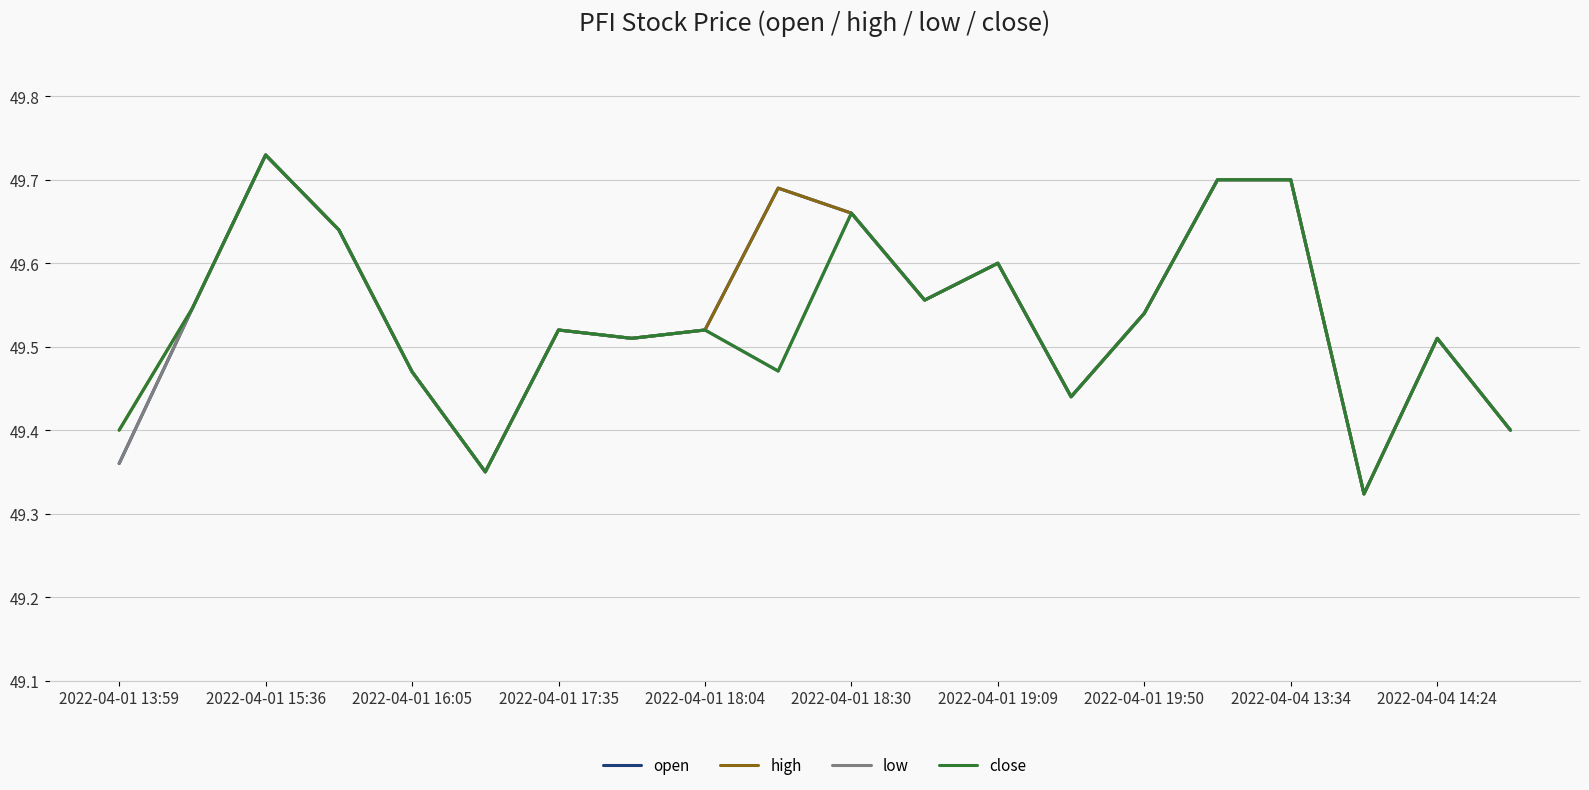

At which category does low reach its first local peak?

2022-04-01 15:36